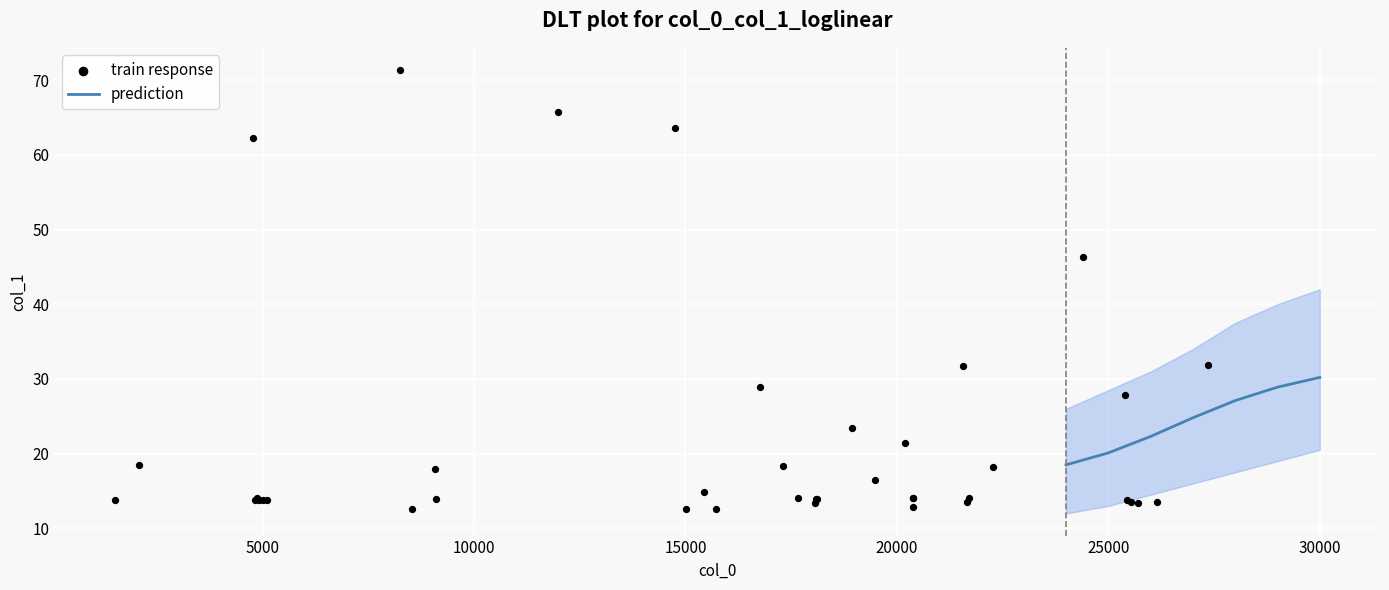

What is the lowest value of the prediction series?

18.5